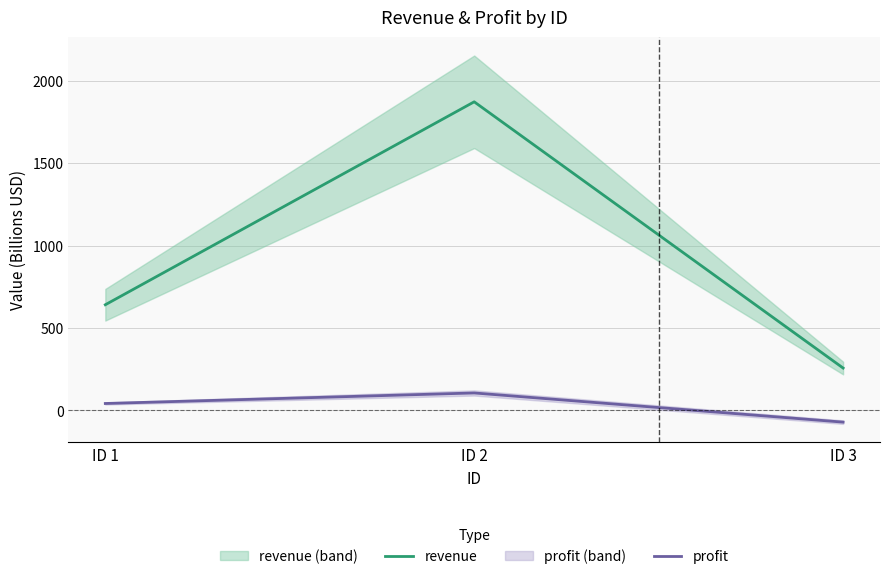

List the labels in order of revenue value, smallest first.

ID 3, ID 1, ID 2